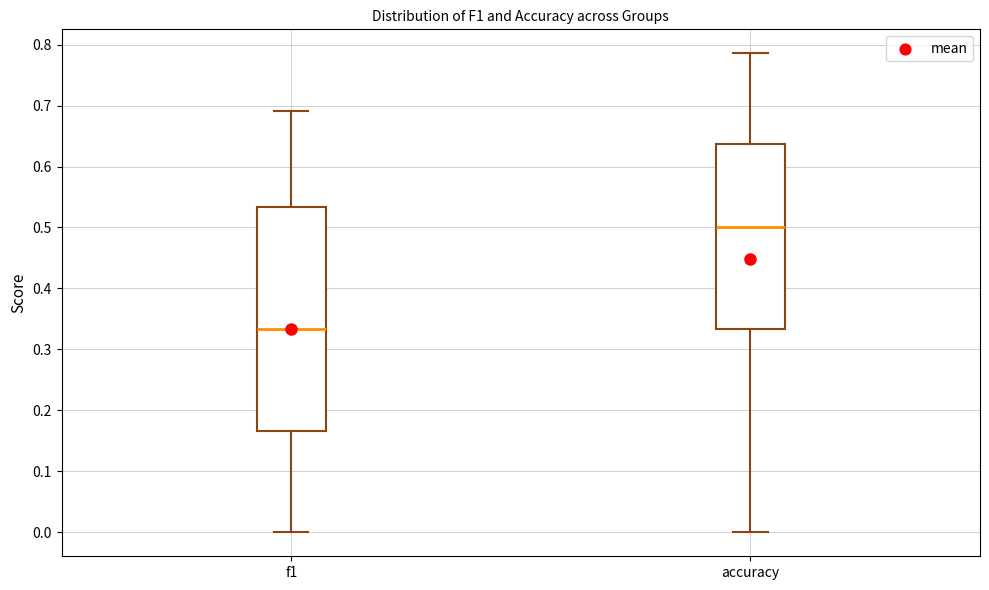

Which box is the tallest, from its lower edge to its upper edge?

f1